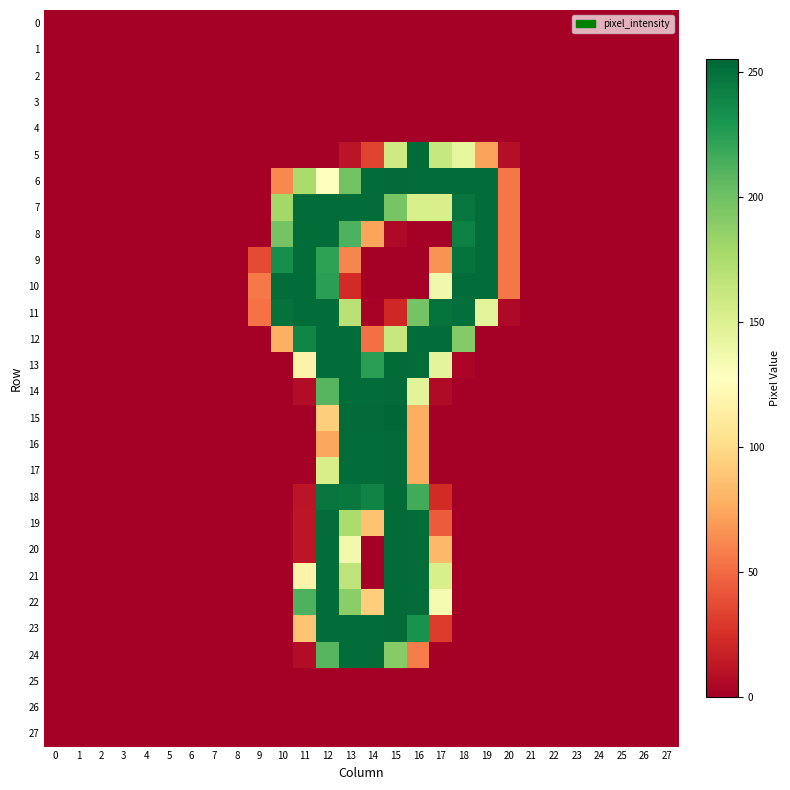

Reading left to right, transcribe all the data shown in this chart.

0: 0=0	1=0	2=0	3=0	4=0	5=0	6=0	7=0	8=0	9=0	10=0	11=0	12=0	13=0	14=0	15=0	16=0	17=0	18=0	19=0	20=0	21=0	22=0	23=0	24=0	25=0	26=0	27=0
1: 0=0	1=0	2=0	3=0	4=0	5=0	6=0	7=0	8=0	9=0	10=0	11=0	12=0	13=0	14=0	15=0	16=0	17=0	18=0	19=0	20=0	21=0	22=0	23=0	24=0	25=0	26=0	27=0
2: 0=0	1=0	2=0	3=0	4=0	5=0	6=0	7=0	8=0	9=0	10=0	11=0	12=0	13=0	14=0	15=0	16=0	17=0	18=0	19=0	20=0	21=0	22=0	23=0	24=0	25=0	26=0	27=0
3: 0=0	1=0	2=0	3=0	4=0	5=0	6=0	7=0	8=0	9=0	10=0	11=0	12=0	13=0	14=0	15=0	16=0	17=0	18=0	19=0	20=0	21=0	22=0	23=0	24=0	25=0	26=0	27=0
4: 0=0	1=0	2=0	3=0	4=0	5=0	6=0	7=0	8=0	9=0	10=0	11=0	12=0	13=0	14=0	15=0	16=0	17=0	18=0	19=0	20=0	21=0	22=0	23=0	24=0	25=0	26=0	27=0
5: 0=0	1=0	2=0	3=0	4=0	5=0	6=0	7=0	8=0	9=0	10=0	11=0	12=0	13=11	14=34	15=158	16=253	17=162	18=143	19=72	20=8	21=0	22=0	23=0	24=0	25=0	26=0	27=0
6: 0=0	1=0	2=0	3=0	4=0	5=0	6=0	7=0	8=0	9=0	10=62	11=176	12=128	13=199	14=252	15=253	16=252	17=252	18=252	19=252	20=55	21=0	22=0	23=0	24=0	25=0	26=0	27=0
7: 0=0	1=0	2=0	3=0	4=0	5=0	6=0	7=0	8=0	9=0	10=179	11=252	12=252	13=252	14=252	15=197	16=153	17=153	18=248	19=252	20=55	21=0	22=0	23=0	24=0	25=0	26=0	27=0
8: 0=0	1=0	2=0	3=0	4=0	5=0	6=0	7=0	8=0	9=0	10=198	11=252	12=252	13=212	14=73	15=5	16=0	17=0	18=242	19=252	20=55	21=0	22=0	23=0	24=0	25=0	26=0	27=0
9: 0=0	1=0	2=0	3=0	4=0	5=0	6=0	7=0	8=0	9=37	10=234	11=252	12=223	13=61	14=0	15=0	16=0	17=66	18=249	19=252	20=55	21=0	22=0	23=0	24=0	25=0	26=0	27=0
10: 0=0	1=0	2=0	3=0	4=0	5=0	6=0	7=0	8=0	9=56	10=252	11=252	12=224	13=23	14=0	15=0	16=0	17=137	18=252	19=252	20=55	21=0	22=0	23=0	24=0	25=0	26=0	27=0
11: 0=0	1=0	2=0	3=0	4=0	5=0	6=0	7=0	8=0	9=53	10=250	11=252	12=252	13=169	14=2	15=21	16=198	17=249	18=251	19=145	20=5	21=0	22=0	23=0	24=0	25=0	26=0	27=0
12: 0=0	1=0	2=0	3=0	4=0	5=0	6=0	7=0	8=0	9=0	10=78	11=239	12=252	13=252	14=52	15=162	16=252	17=252	18=192	19=0	20=0	21=0	22=0	23=0	24=0	25=0	26=0	27=0
13: 0=0	1=0	2=0	3=0	4=0	5=0	6=0	7=0	8=0	9=0	10=0	11=117	12=252	13=252	14=224	15=253	16=252	17=145	18=3	19=0	20=0	21=0	22=0	23=0	24=0	25=0	26=0	27=0
14: 0=0	1=0	2=0	3=0	4=0	5=0	6=0	7=0	8=0	9=0	10=0	11=7	12=209	13=252	14=252	15=253	16=146	17=6	18=0	19=0	20=0	21=0	22=0	23=0	24=0	25=0	26=0	27=0
15: 0=0	1=0	2=0	3=0	4=0	5=0	6=0	7=0	8=0	9=0	10=0	11=0	12=93	13=253	14=253	15=255	16=77	17=0	18=0	19=0	20=0	21=0	22=0	23=0	24=0	25=0	26=0	27=0
16: 0=0	1=0	2=0	3=0	4=0	5=0	6=0	7=0	8=0	9=0	10=0	11=0	12=74	13=252	14=252	15=253	16=77	17=0	18=0	19=0	20=0	21=0	22=0	23=0	24=0	25=0	26=0	27=0
17: 0=0	1=0	2=0	3=0	4=0	5=0	6=0	7=0	8=0	9=0	10=0	11=0	12=154	13=252	14=252	15=253	16=77	17=0	18=0	19=0	20=0	21=0	22=0	23=0	24=0	25=0	26=0	27=0
18: 0=0	1=0	2=0	3=0	4=0	5=0	6=0	7=0	8=0	9=0	10=0	11=11	12=248	13=246	14=240	15=253	16=216	17=23	18=0	19=0	20=0	21=0	22=0	23=0	24=0	25=0	26=0	27=0
19: 0=0	1=0	2=0	3=0	4=0	5=0	6=0	7=0	8=0	9=0	10=0	11=12	12=252	13=175	14=87	15=253	16=252	17=44	18=0	19=0	20=0	21=0	22=0	23=0	24=0	25=0	26=0	27=0
20: 0=0	1=0	2=0	3=0	4=0	5=0	6=0	7=0	8=0	9=0	10=0	11=12	12=252	13=136	14=0	15=253	16=252	17=82	18=0	19=0	20=0	21=0	22=0	23=0	24=0	25=0	26=0	27=0
21: 0=0	1=0	2=0	3=0	4=0	5=0	6=0	7=0	8=0	9=0	10=0	11=118	12=252	13=166	14=0	15=253	16=252	17=153	18=0	19=0	20=0	21=0	22=0	23=0	24=0	25=0	26=0	27=0
22: 0=0	1=0	2=0	3=0	4=0	5=0	6=0	7=0	8=0	9=0	10=0	11=212	12=252	13=189	14=93	15=253	16=252	17=134	18=0	19=0	20=0	21=0	22=0	23=0	24=0	25=0	26=0	27=0
23: 0=0	1=0	2=0	3=0	4=0	5=0	6=0	7=0	8=0	9=0	10=0	11=88	12=252	13=252	14=252	15=253	16=232	17=30	18=0	19=0	20=0	21=0	22=0	23=0	24=0	25=0	26=0	27=0
24: 0=0	1=0	2=0	3=0	4=0	5=0	6=0	7=0	8=0	9=0	10=0	11=7	12=209	13=252	14=252	15=191	16=57	17=0	18=0	19=0	20=0	21=0	22=0	23=0	24=0	25=0	26=0	27=0
25: 0=0	1=0	2=0	3=0	4=0	5=0	6=0	7=0	8=0	9=0	10=0	11=0	12=0	13=0	14=0	15=0	16=0	17=0	18=0	19=0	20=0	21=0	22=0	23=0	24=0	25=0	26=0	27=0
26: 0=0	1=0	2=0	3=0	4=0	5=0	6=0	7=0	8=0	9=0	10=0	11=0	12=0	13=0	14=0	15=0	16=0	17=0	18=0	19=0	20=0	21=0	22=0	23=0	24=0	25=0	26=0	27=0
27: 0=0	1=0	2=0	3=0	4=0	5=0	6=0	7=0	8=0	9=0	10=0	11=0	12=0	13=0	14=0	15=0	16=0	17=0	18=0	19=0	20=0	21=0	22=0	23=0	24=0	25=0	26=0	27=0